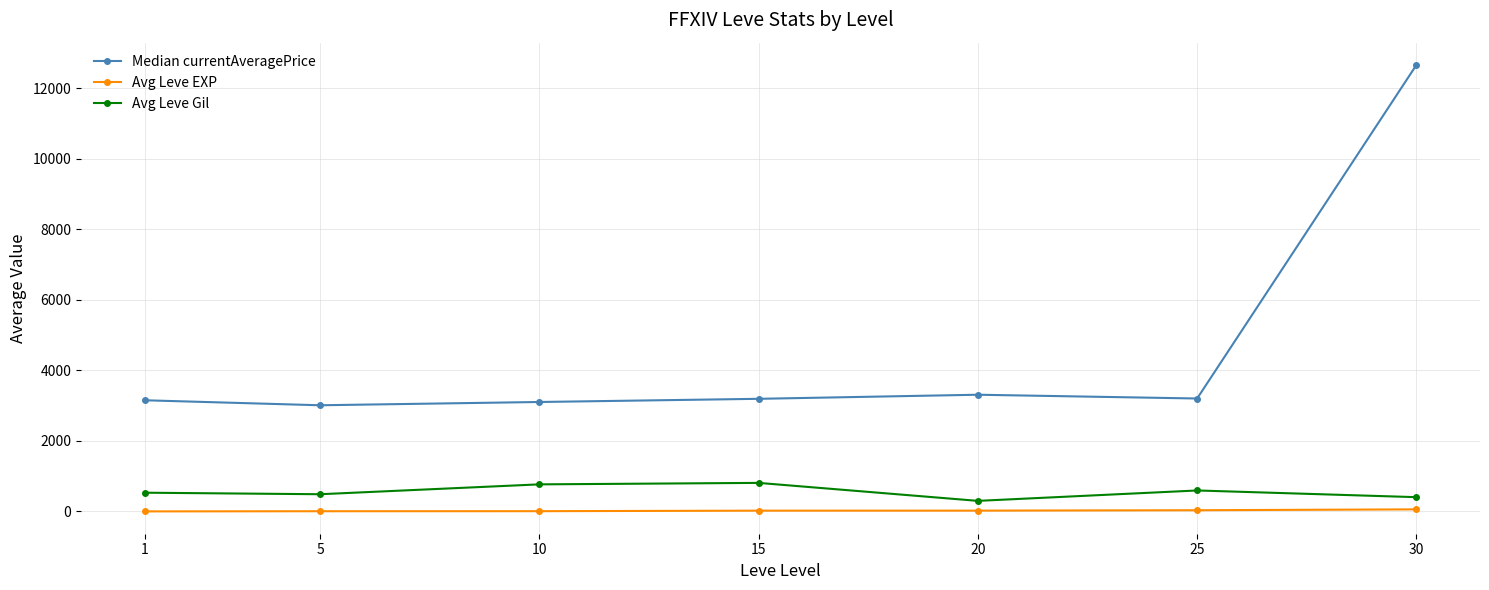

True or false: Avg Leve Gil and Median currentAveragePrice cross at least once.

False